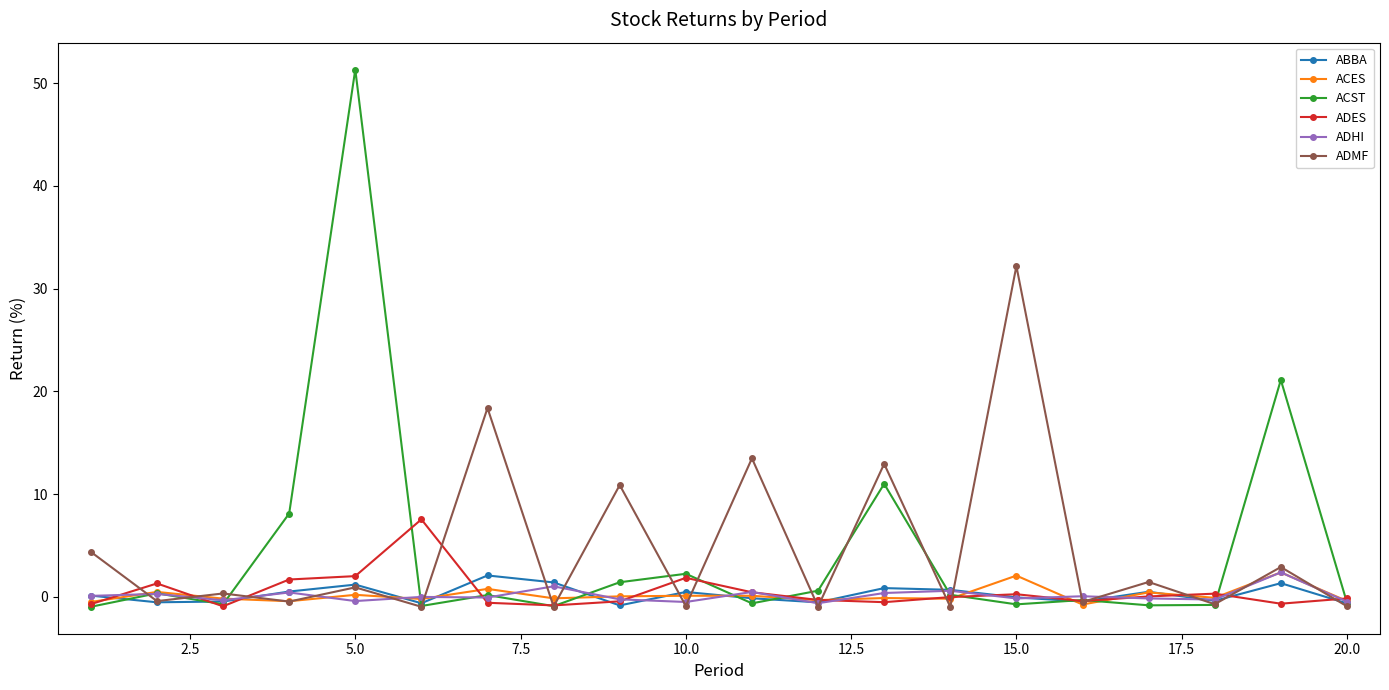

What is the highest value of the ACST series?

51.3